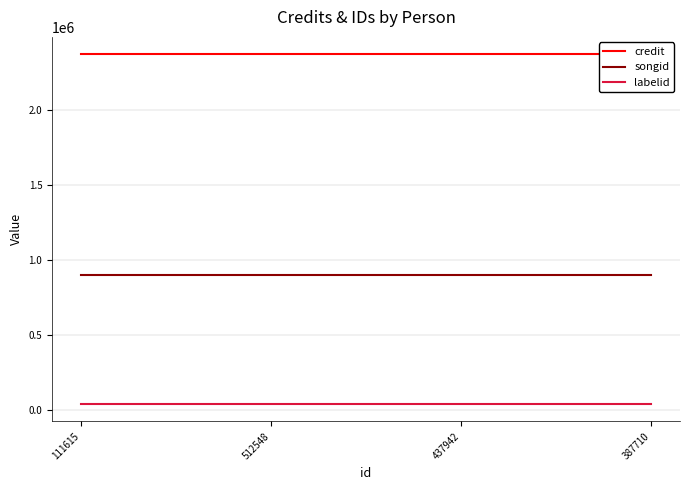

True or false: songid and labelid intersect in this chart.

False